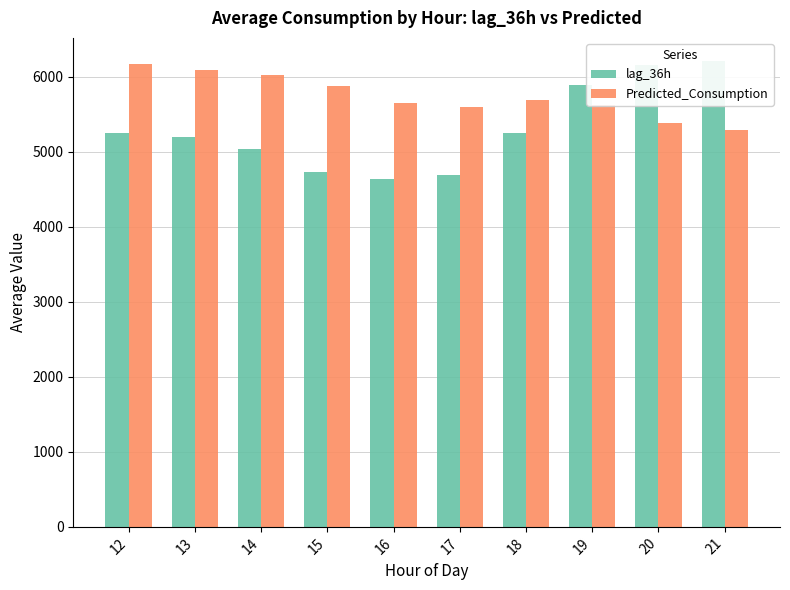

True or false: lag_36h has a value of 5887.5 at 19.

True